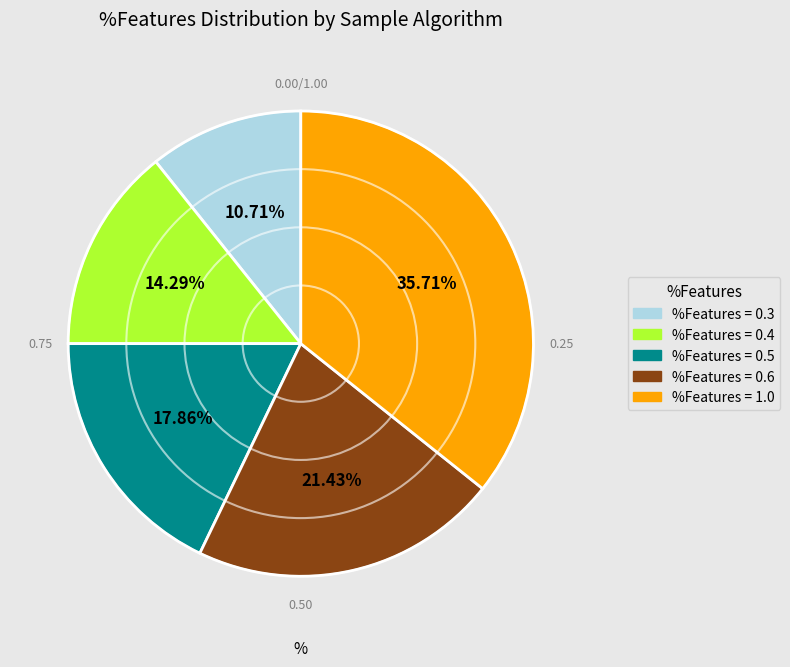

How many segments does this pie chart have?

5